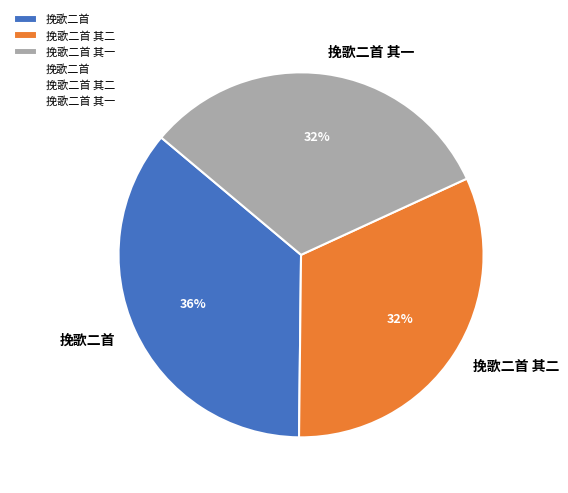

Which has a higher value, 挽歌二首 or 挽歌二首 其一?

挽歌二首